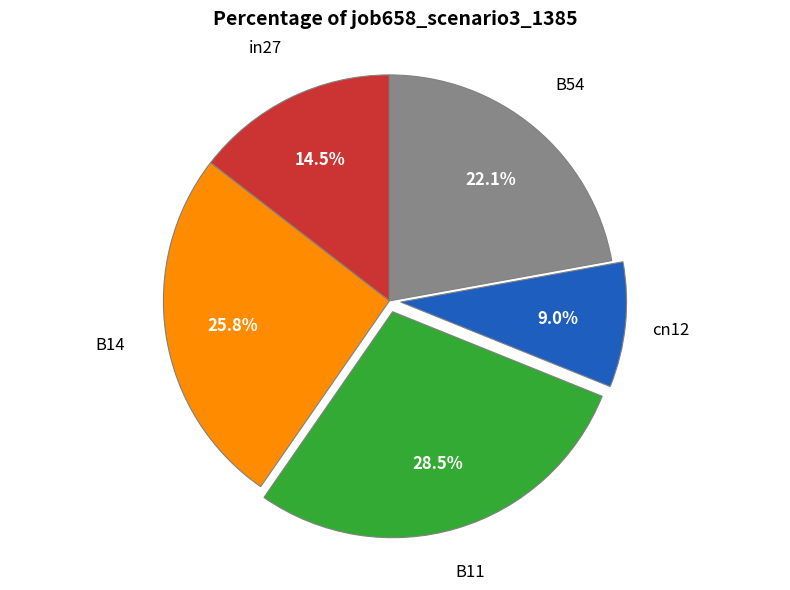

How many slices are in this pie chart?

5